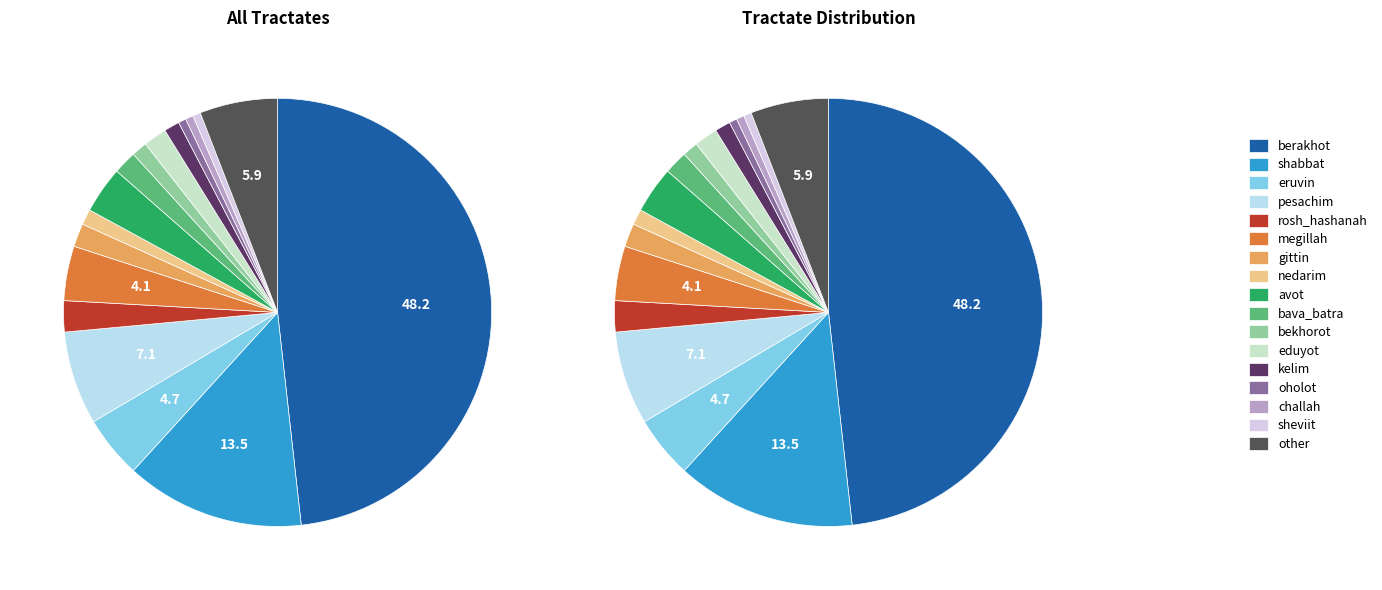

To the nearest percent, what portion does bava_batra represent?

2%